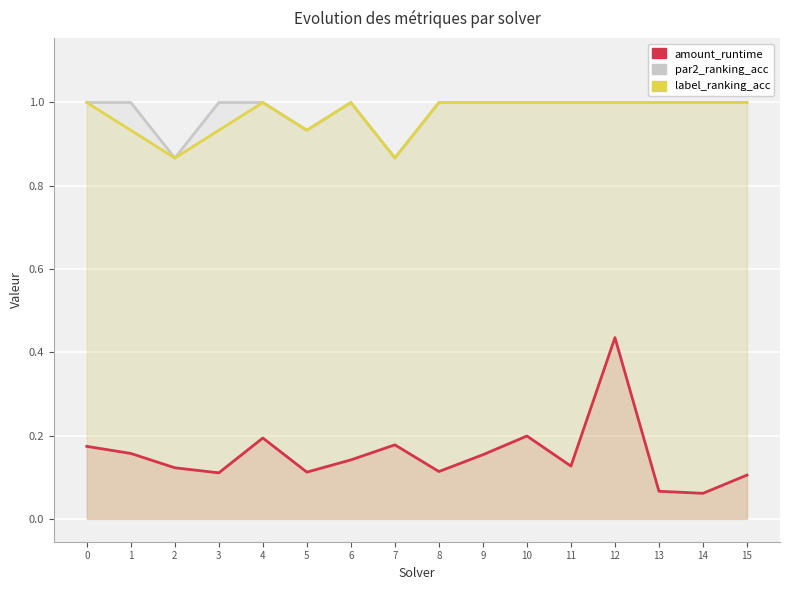

Reading right to left, what are all the values shown in this chart?

amount_runtime: 15=0.1	14=0.1	13=0.1	12=0.4	11=0.1	10=0.2	9=0.2	8=0.1	7=0.2	6=0.1	5=0.1	4=0.2	3=0.1	2=0.1	1=0.2	0=0.2
par2_ranking_acc: 15=1.0	14=1.0	13=1.0	12=1.0	11=1.0	10=1.0	9=1.0	8=1.0	7=0.9	6=1.0	5=0.9	4=1.0	3=1.0	2=0.9	1=1.0	0=1.0
label_ranking_acc: 15=1.0	14=1.0	13=1.0	12=1.0	11=1.0	10=1.0	9=1.0	8=1.0	7=0.9	6=1.0	5=0.9	4=1.0	3=0.9	2=0.9	1=0.9	0=1.0